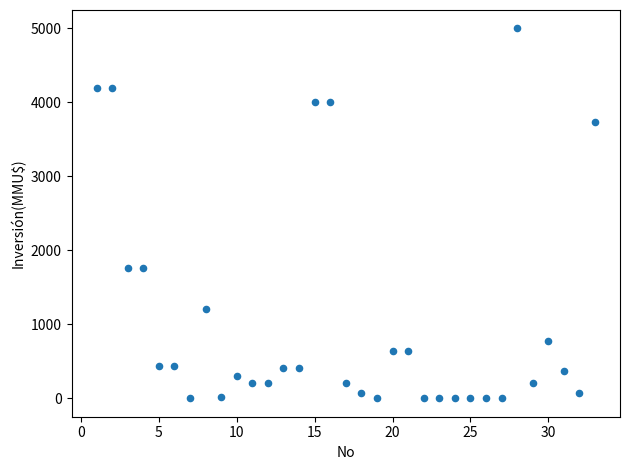

What is the range of Y values (max minus min)?

5000.0